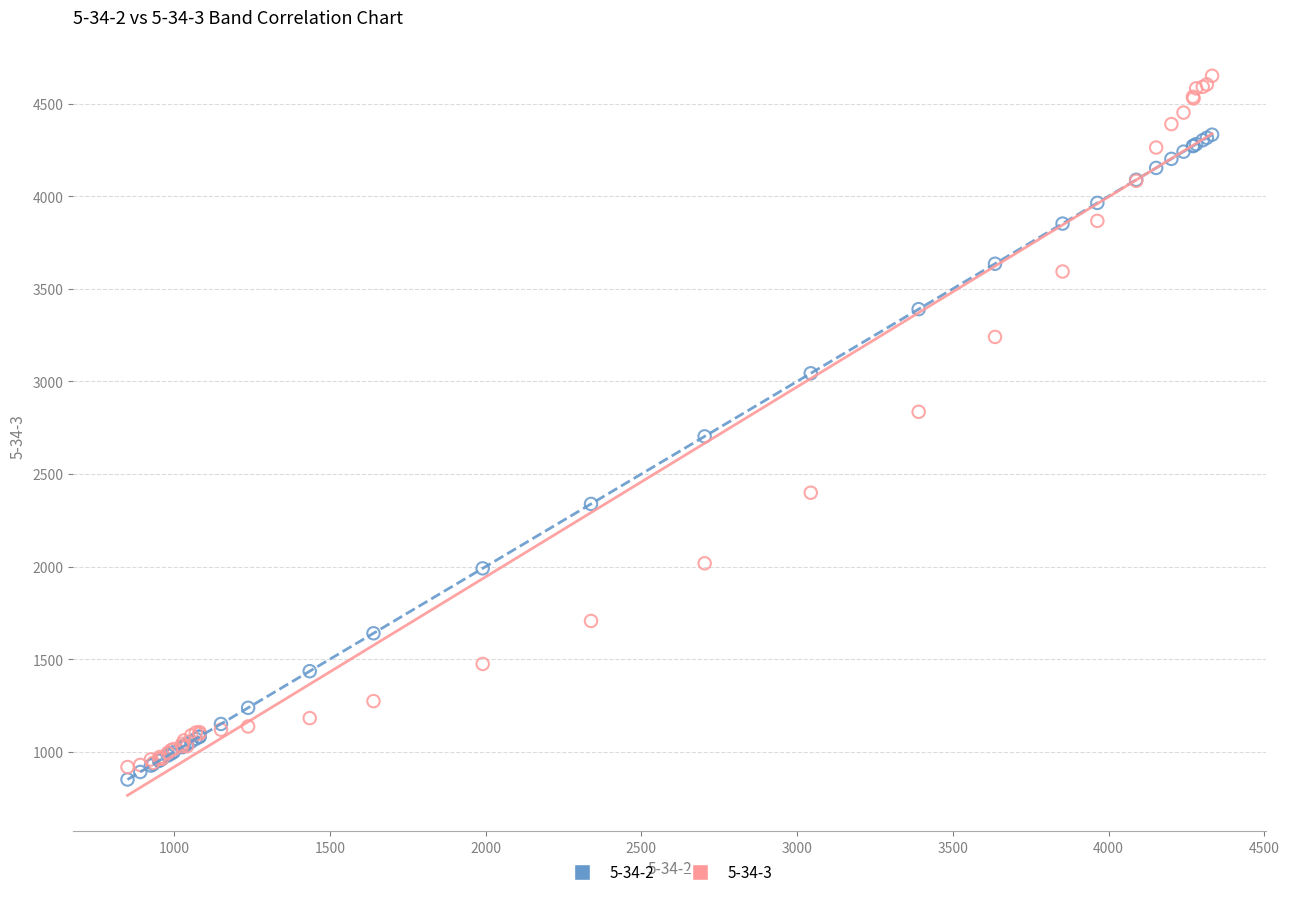

Which series reaches the minimum Y coordinate?

5-34-2